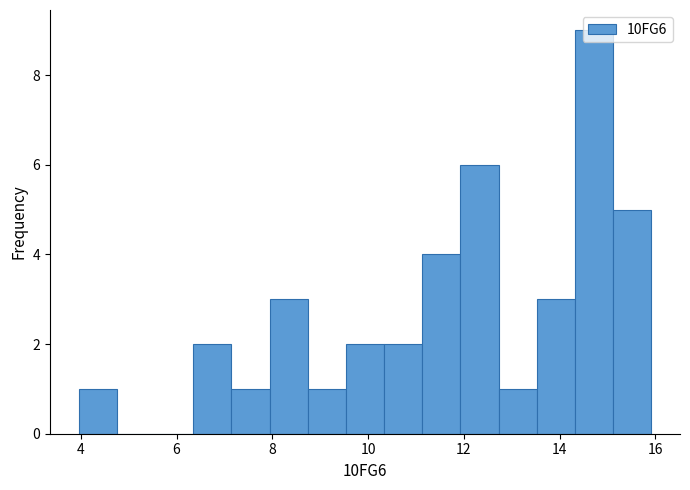

Around what value on the x-axis is the tallest bar? Give the approximate position of its centre, as read against the axis.

14.8